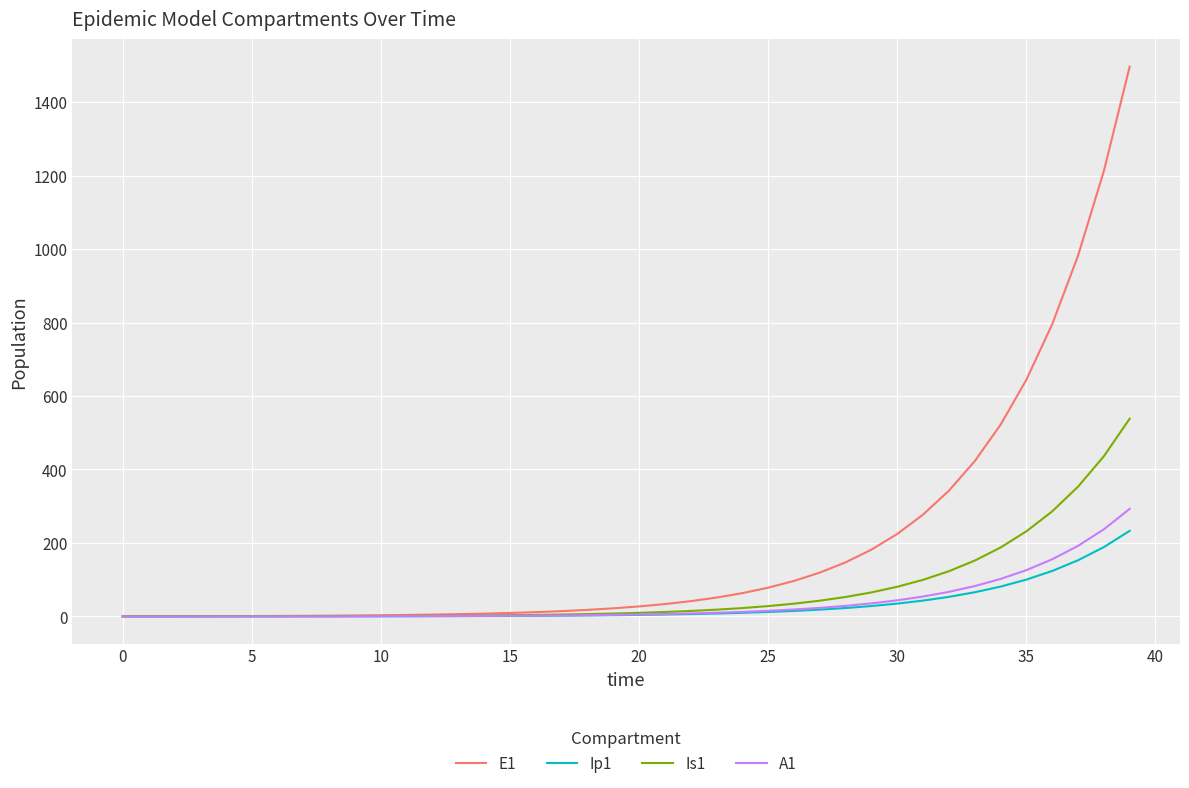

What is the maximum value shown in the chart?

1496.2